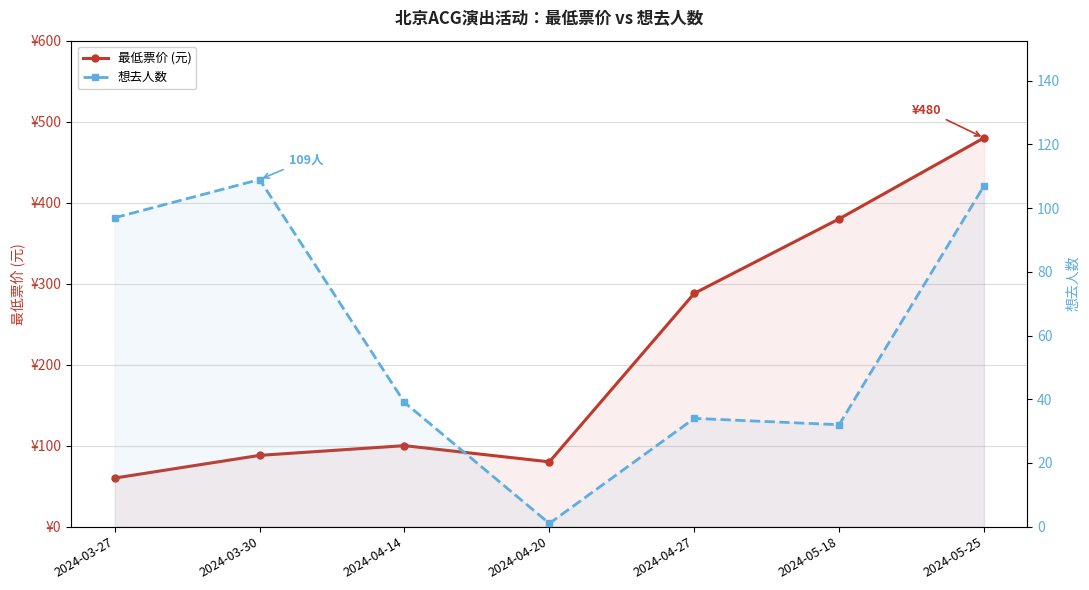

True or false: 想去人数 has a value of 107 at 2024-05-25.

True